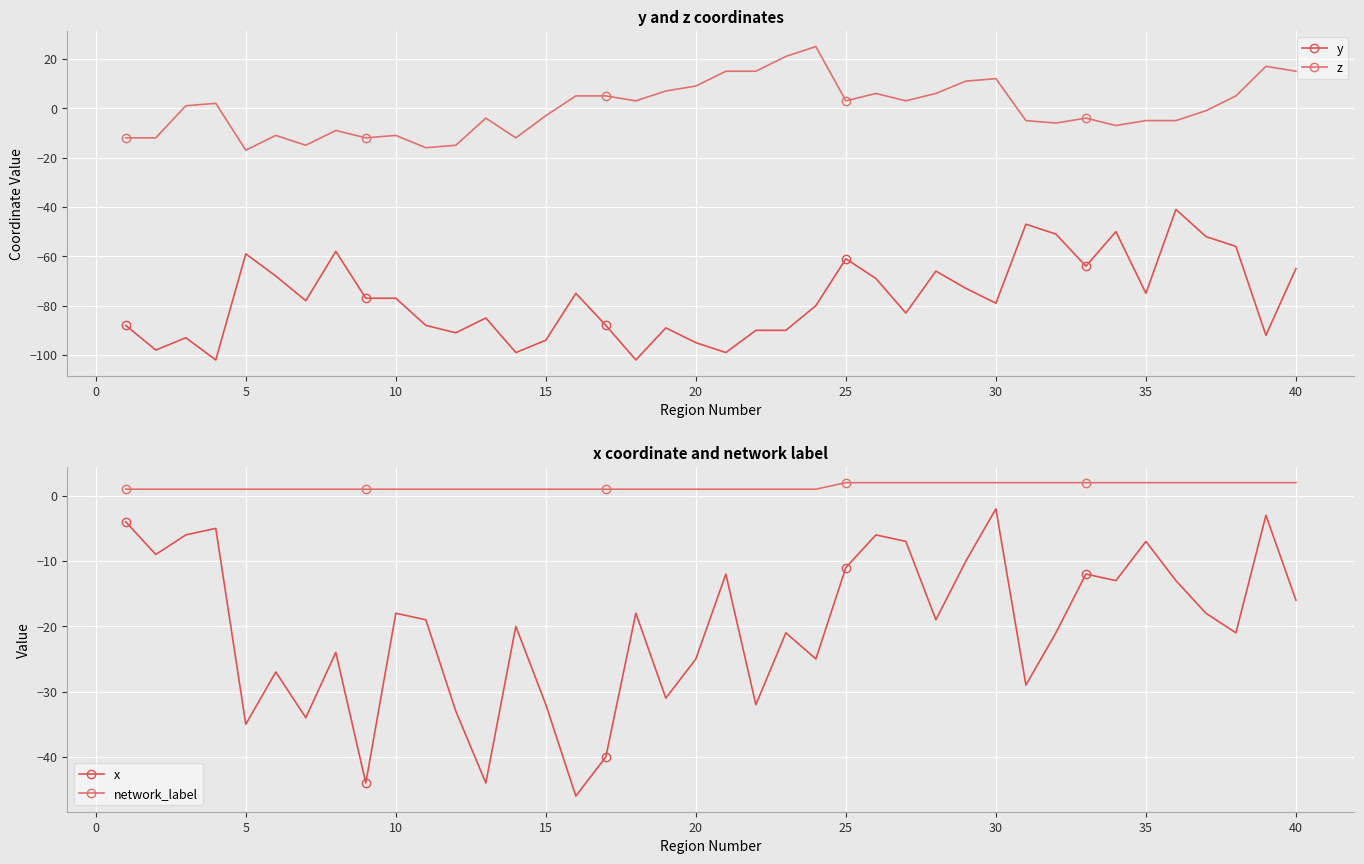

How many lines are shown in the chart?

4